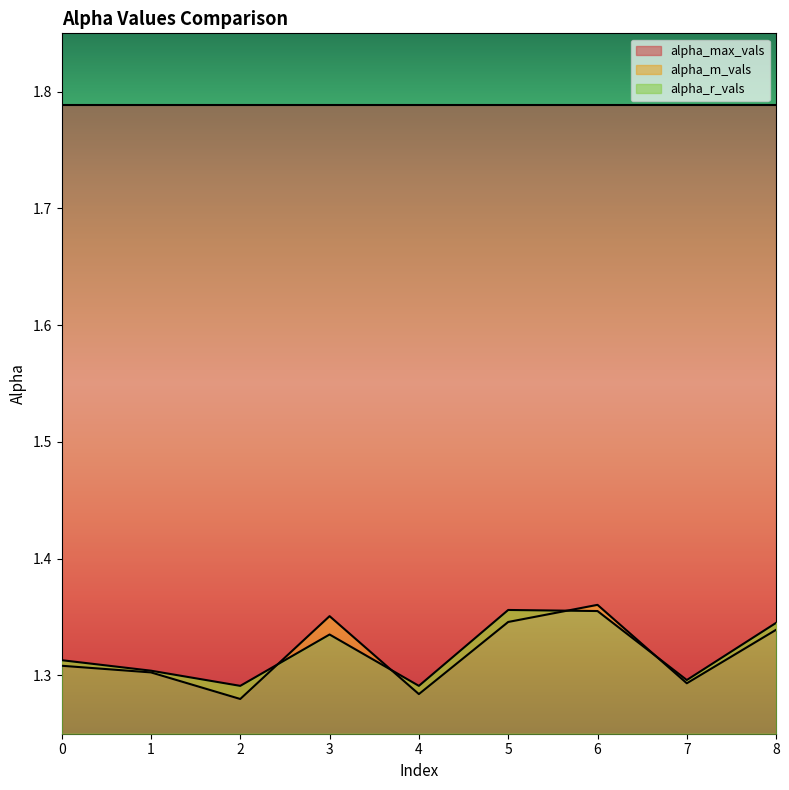

How many interior local valleys does the alpha_m_vals series have?

3